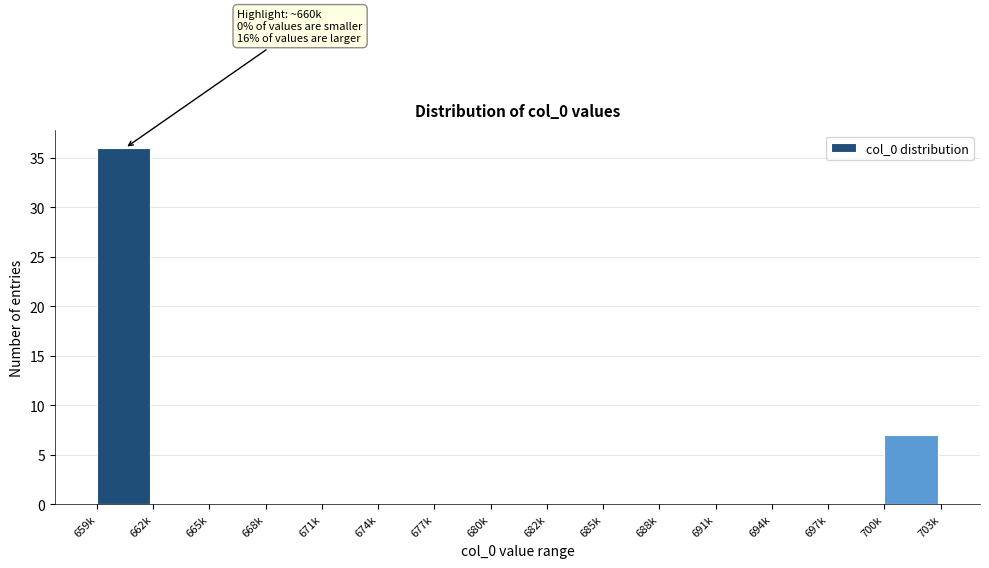

Reading left to right, transcribe all the data shown in this chart.

659k=36	662k=0	665k=0	668k=0	671k=0	674k=0	677k=0	680k=0	682k=0	685k=0	688k=0	691k=0	694k=0	697k=0	700k=7